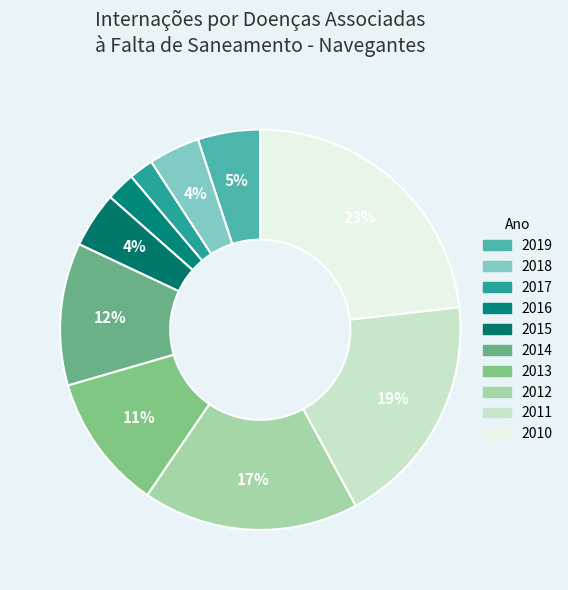

How many slices are in this pie chart?

10